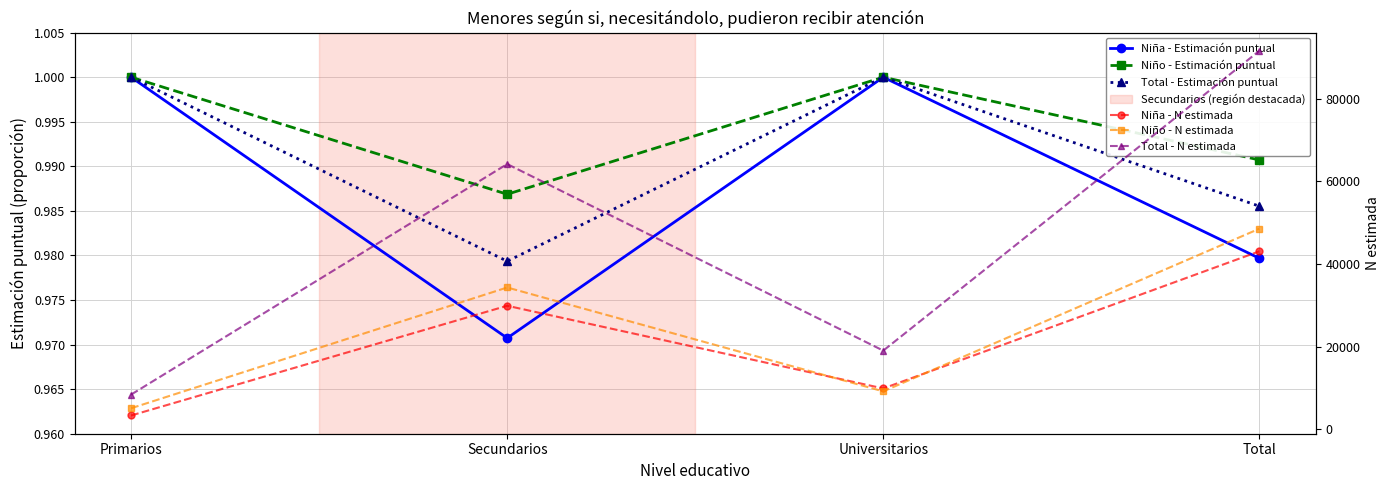

What is the sum of all Niña - Estimación puntual values?

4.0